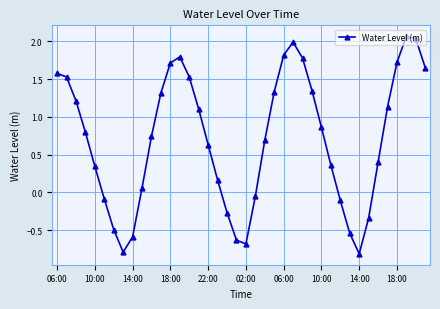

What is the value of the 15th point from the left?

1.5